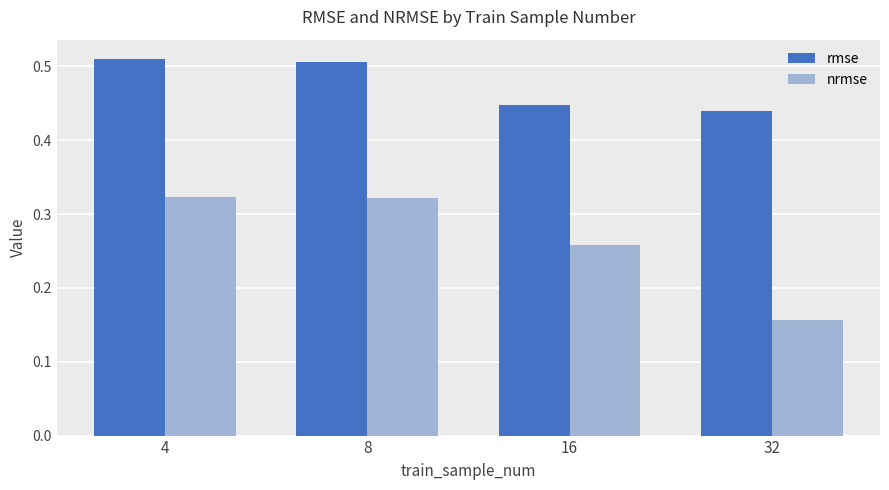

What is the difference between the rmse values at 16 and 8?

0.1